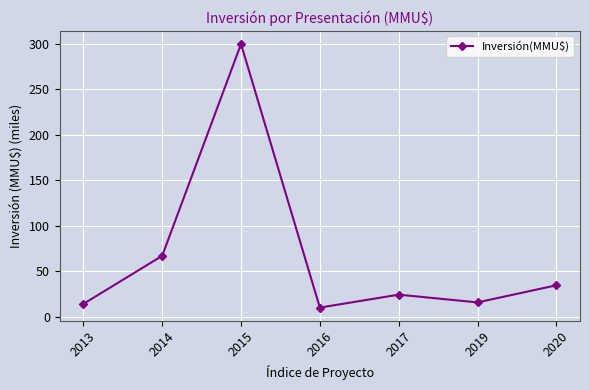

Is it true that the value at 2014 is 66.9?

True